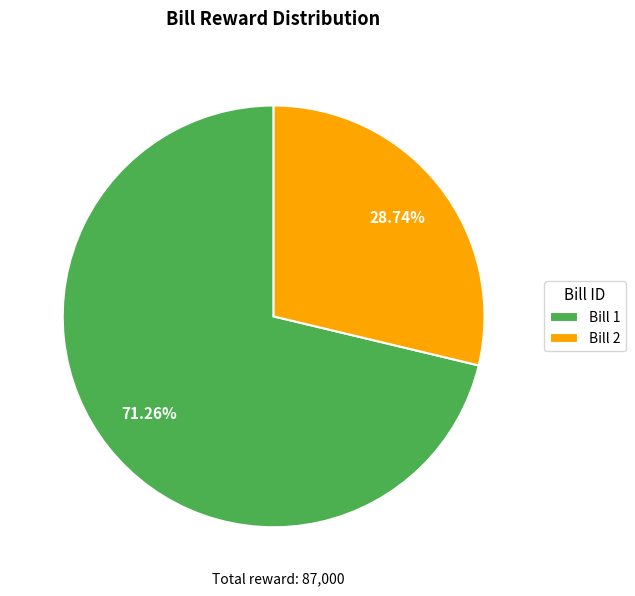

How many segments does this pie chart have?

2